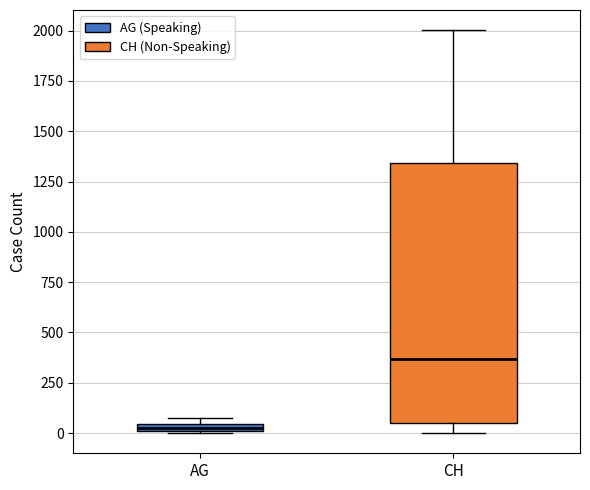

Which box has the lowest median line?

AG